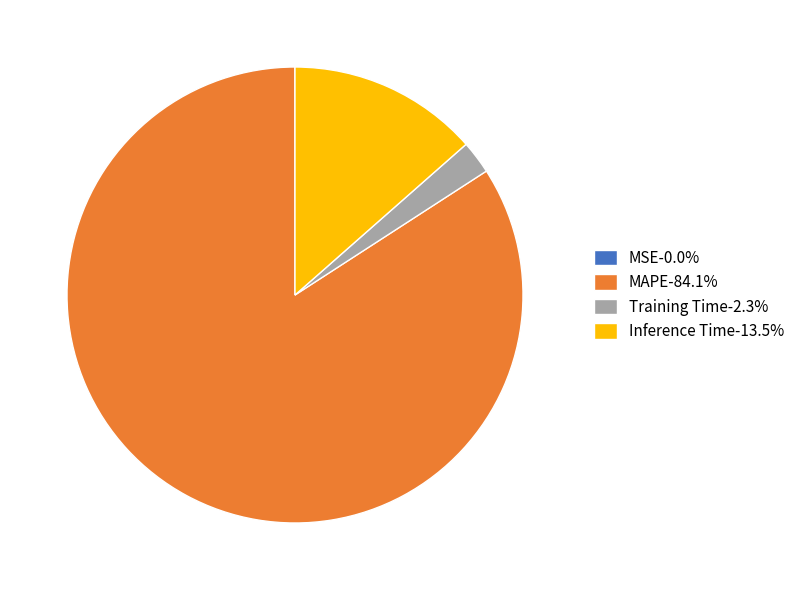

Is it true that Inference Time is 4% of the pie?

False